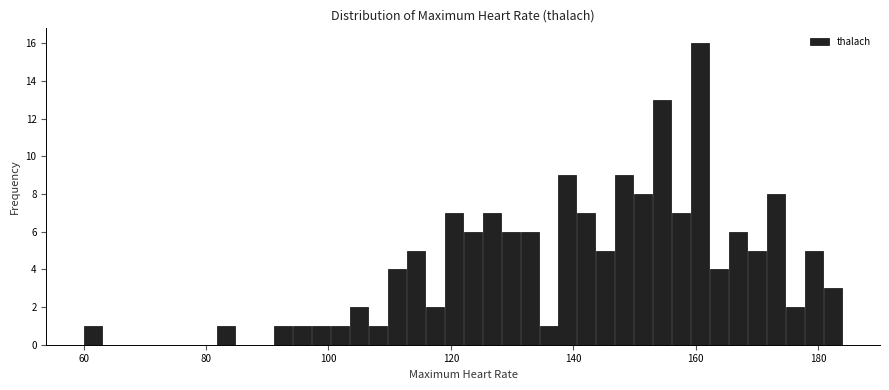

Around what value on the x-axis is the tallest bar? Give the approximate position of its centre, as read against the axis.

160